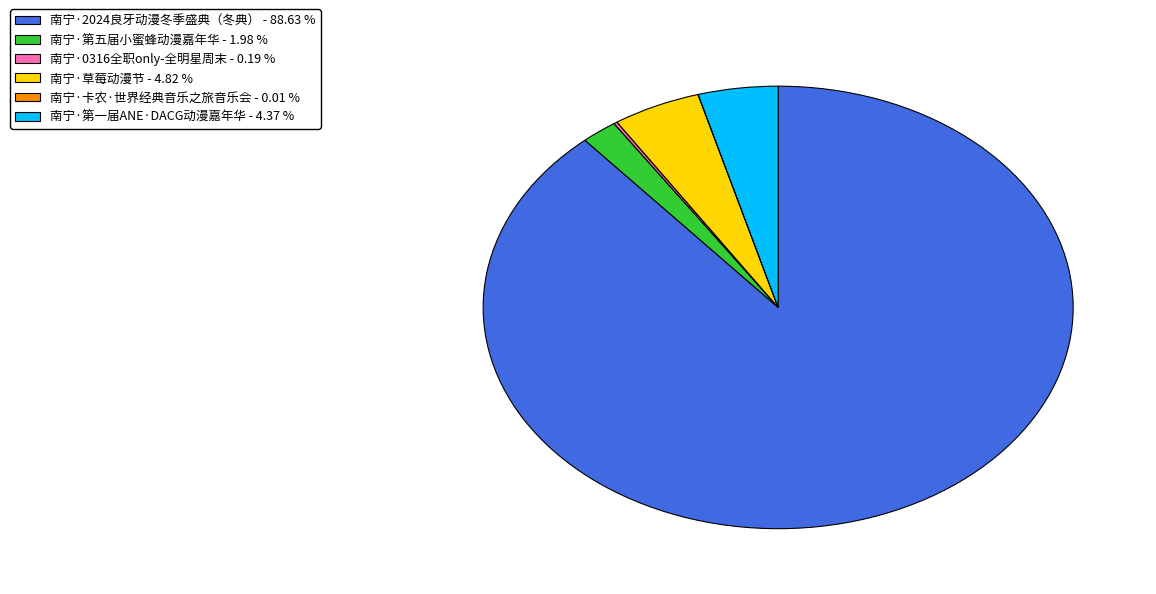

Is there any slice that represents more than half of the pie?

Yes